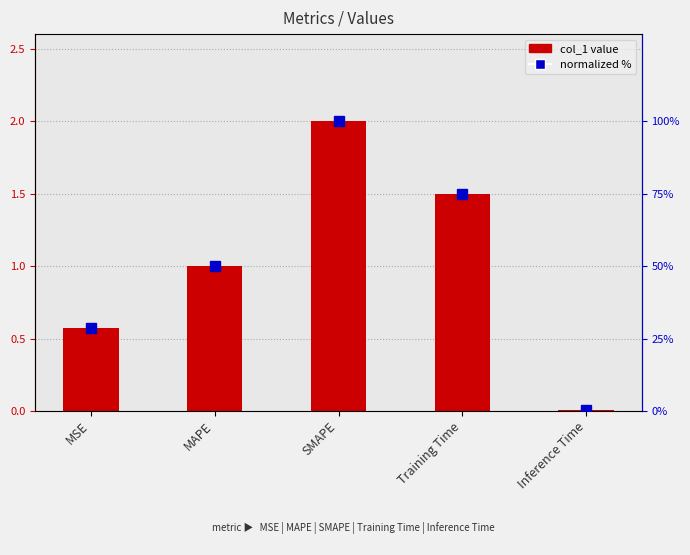

What is the spread (max minus min) of values at Training Time?

73.3